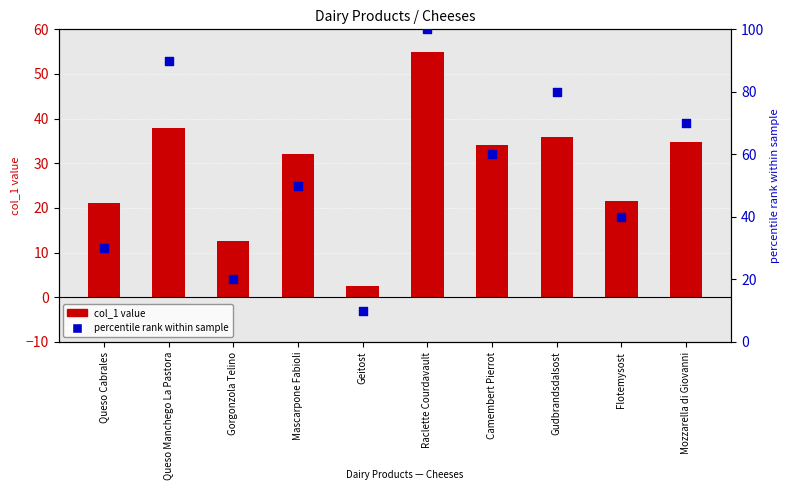

Which series has the largest Y range (max minus min)?

percentile rank